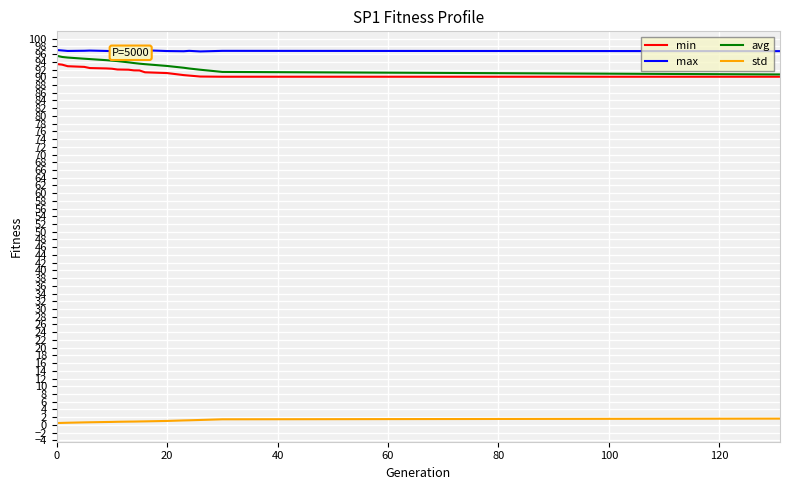

True or false: avg and std intersect in this chart.

False